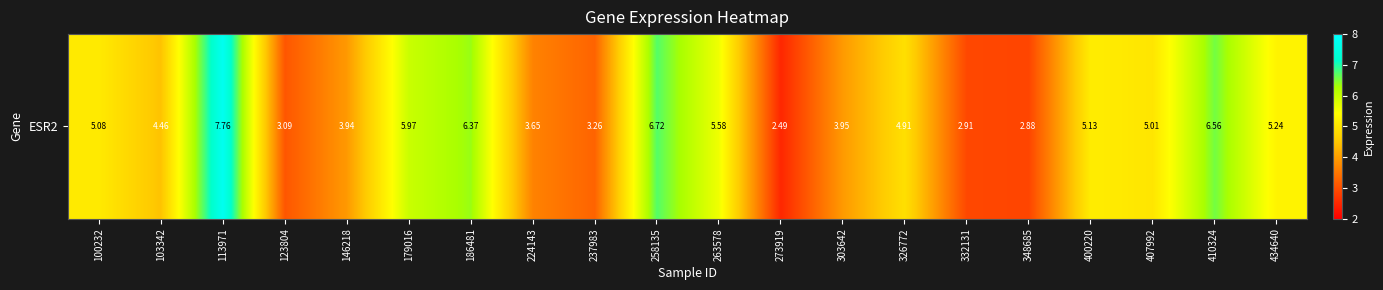

Reading left to right, extract all data points from this chart.

5.1	4.5	7.8	3.1	3.9	6.0	6.4	3.6	3.3	6.7	5.6	2.5	4.0	4.9	2.9	2.9	5.1	5.0	6.6	5.2